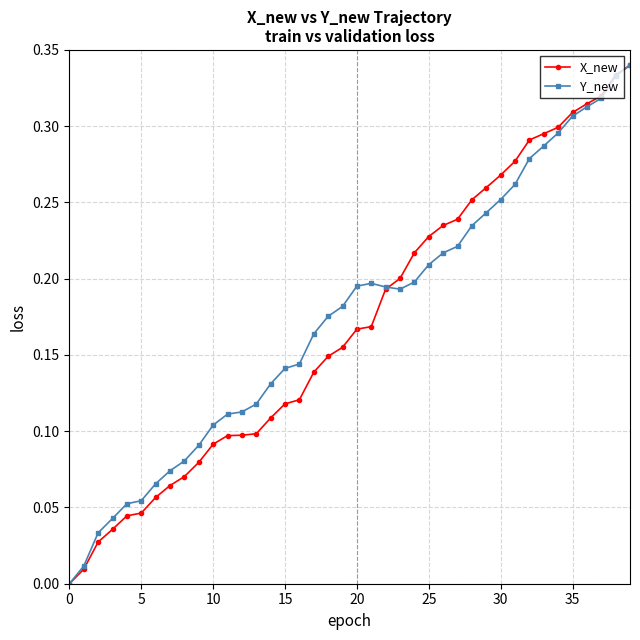

How many lines are shown in the chart?

2